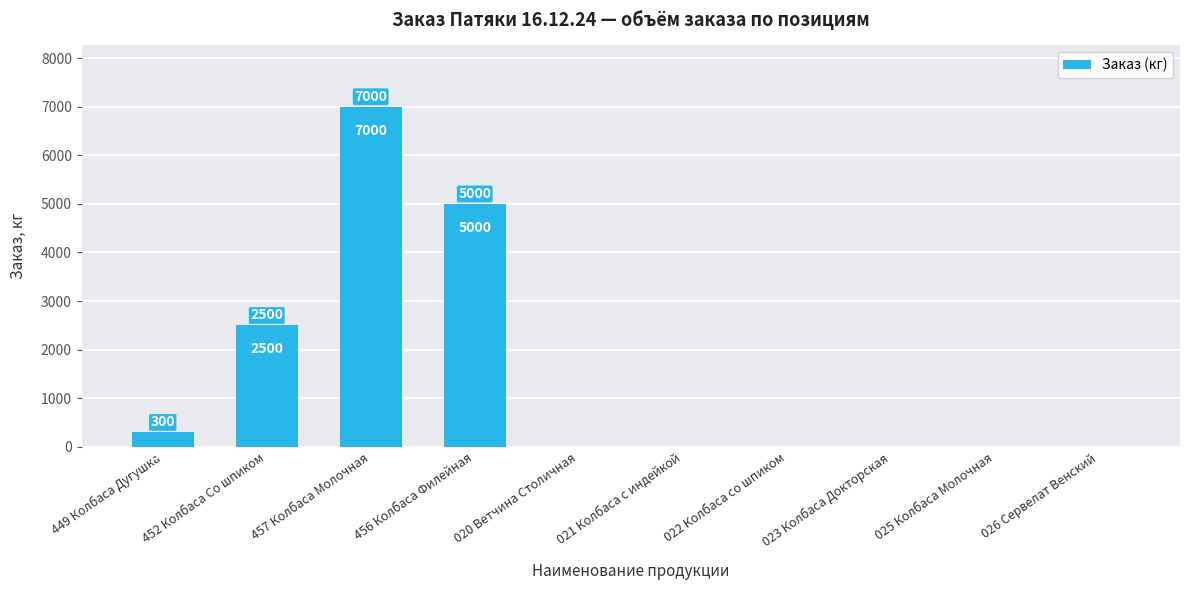

At which label is the value closest to 3500?

452 Колбаса Со шпиком